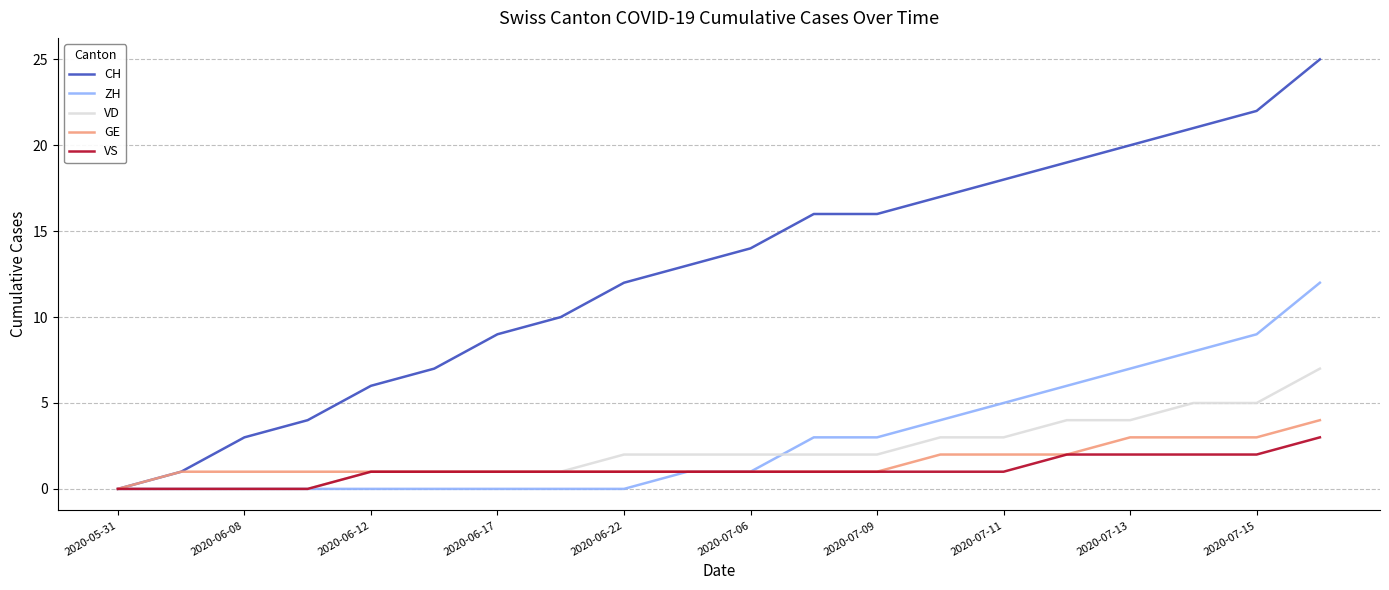

Which series has the widest spread of values?

CH